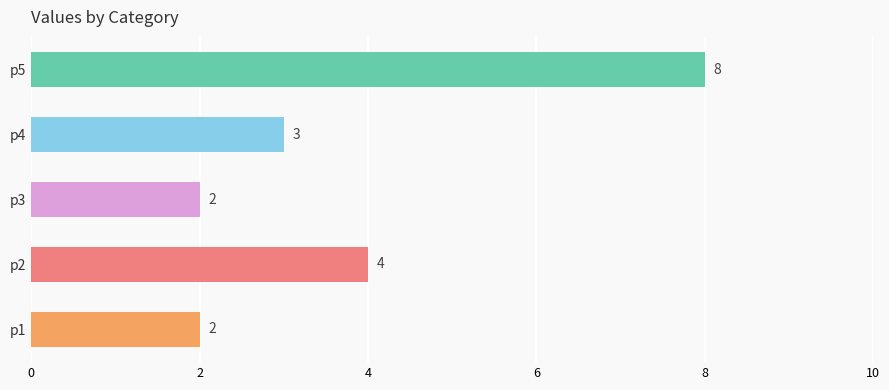

Is it true that the value at p2 is 4?

True